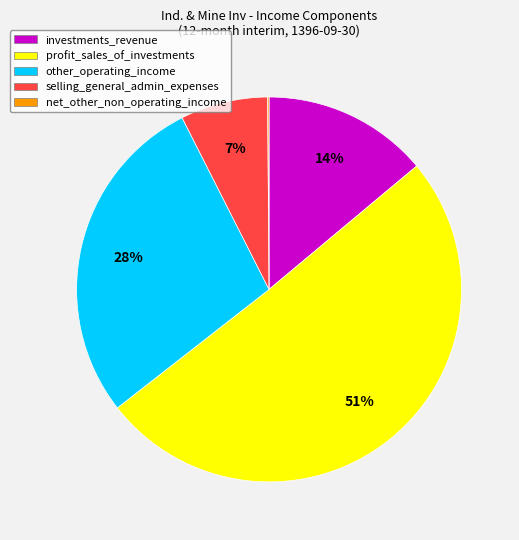

What is the ratio of the value at investments_revenue to the value at other_operating_income?

0.5